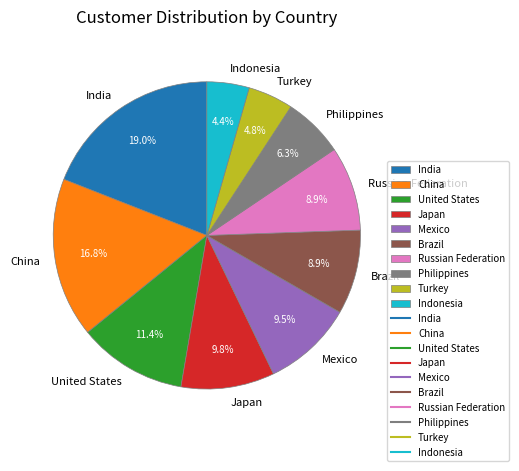

What is the ratio of the value at China to the value at Mexico?

1.8